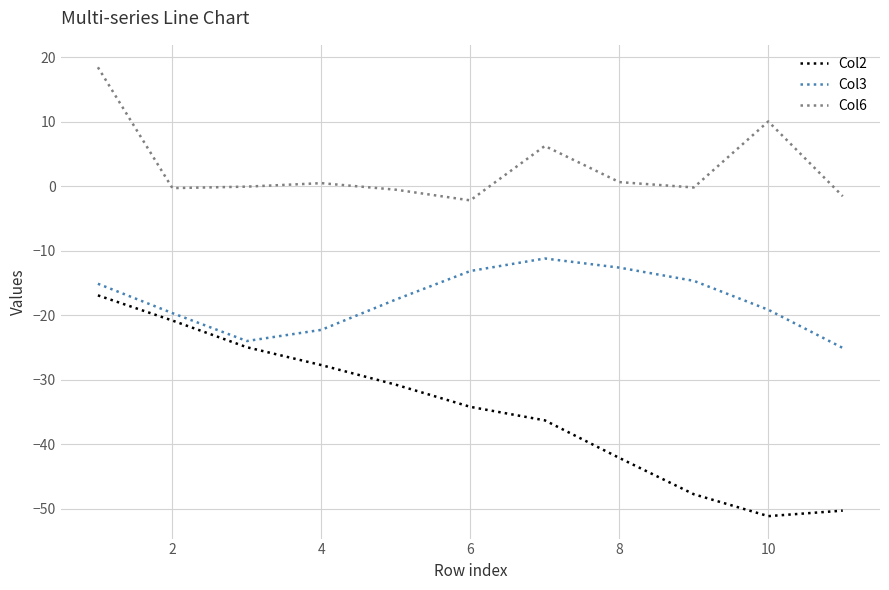

True or false: Col6 and Col2 intersect in this chart.

False